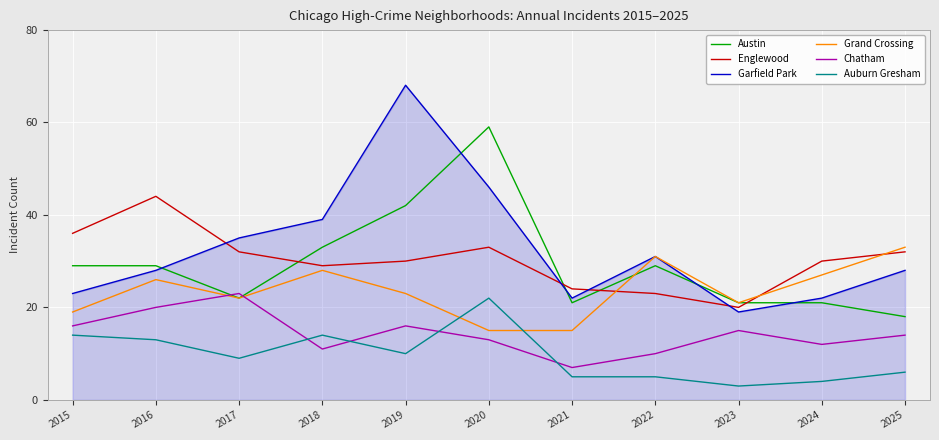

Rank the series at 2018 from highest to lowest value.

Garfield Park, Austin, Englewood, Grand Crossing, Auburn Gresham, Chatham